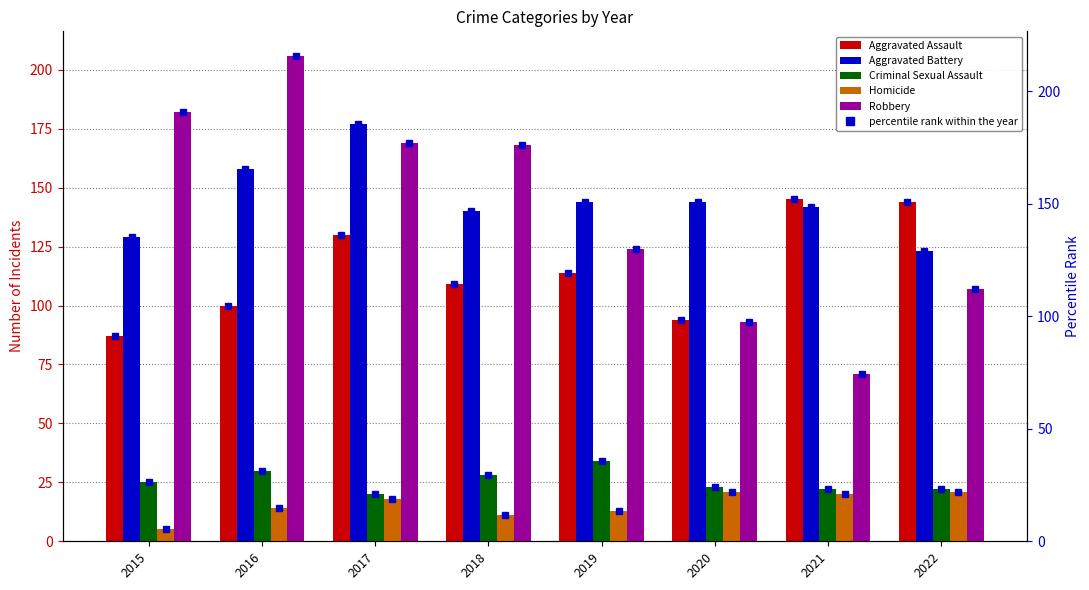

How many data points in Homicide are less than 18?

4